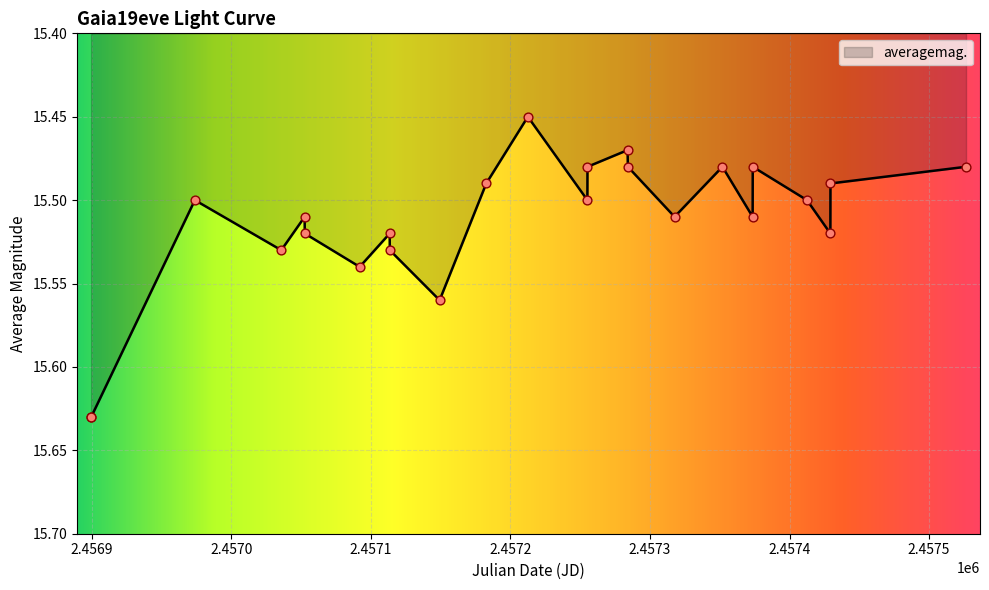

How many lines are shown in the chart?

1